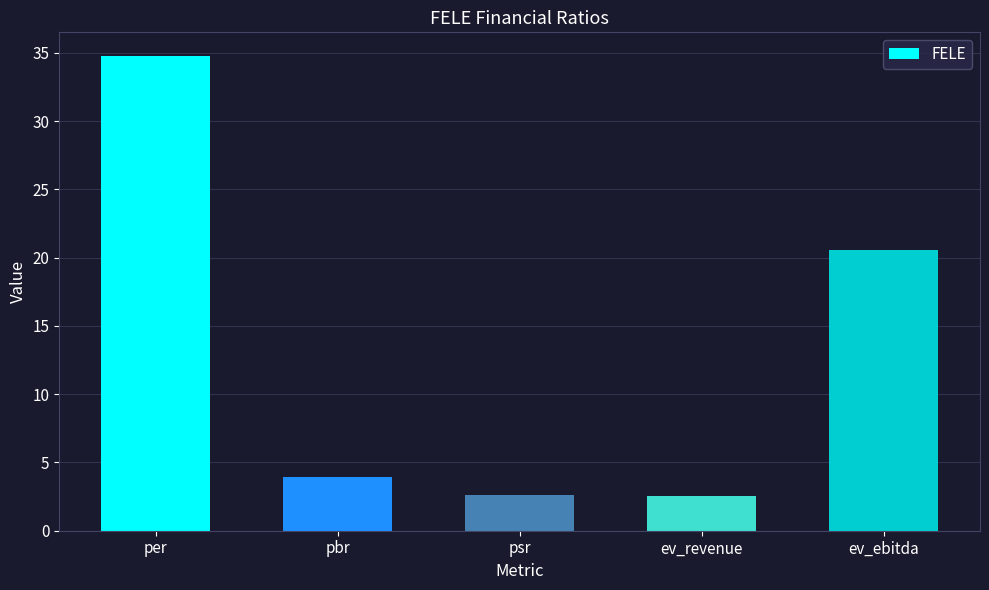

What is the difference between the maximum and second lowest values?

32.2